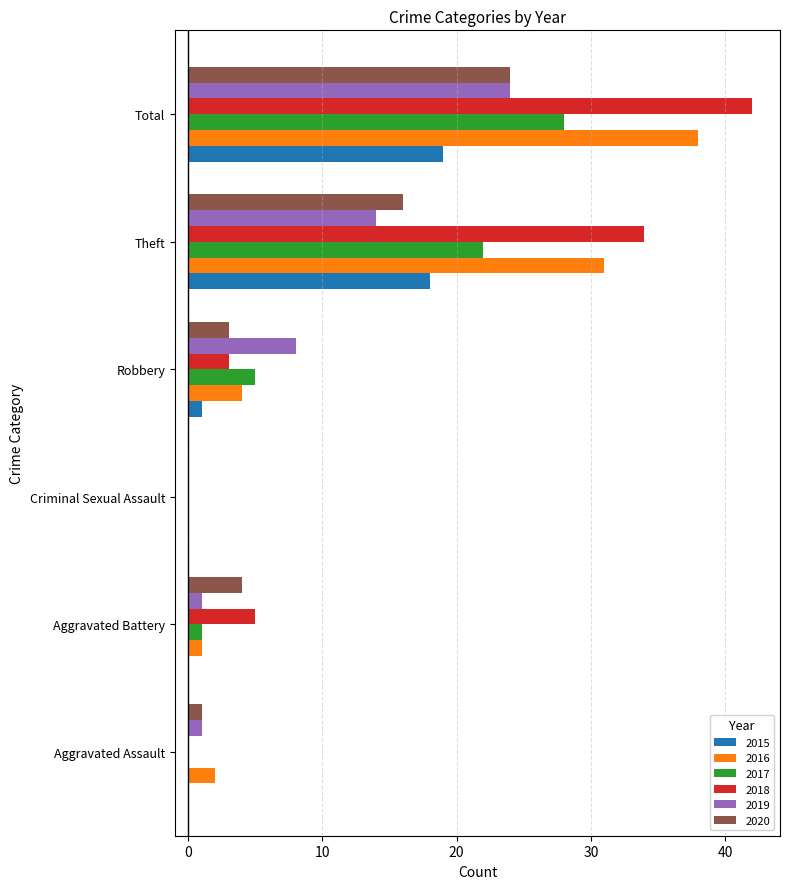

What is the greatest value displayed?

42